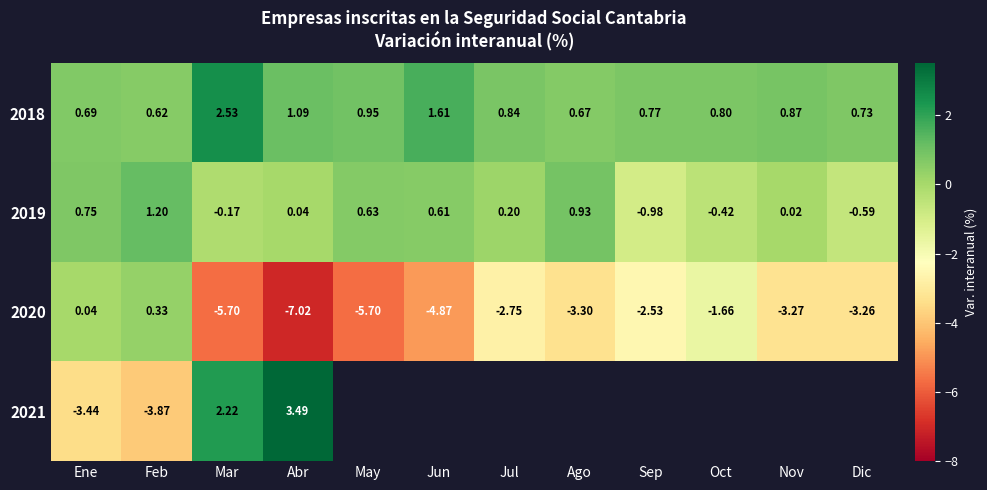

At which label does 2020 first exceed -3?

Ene